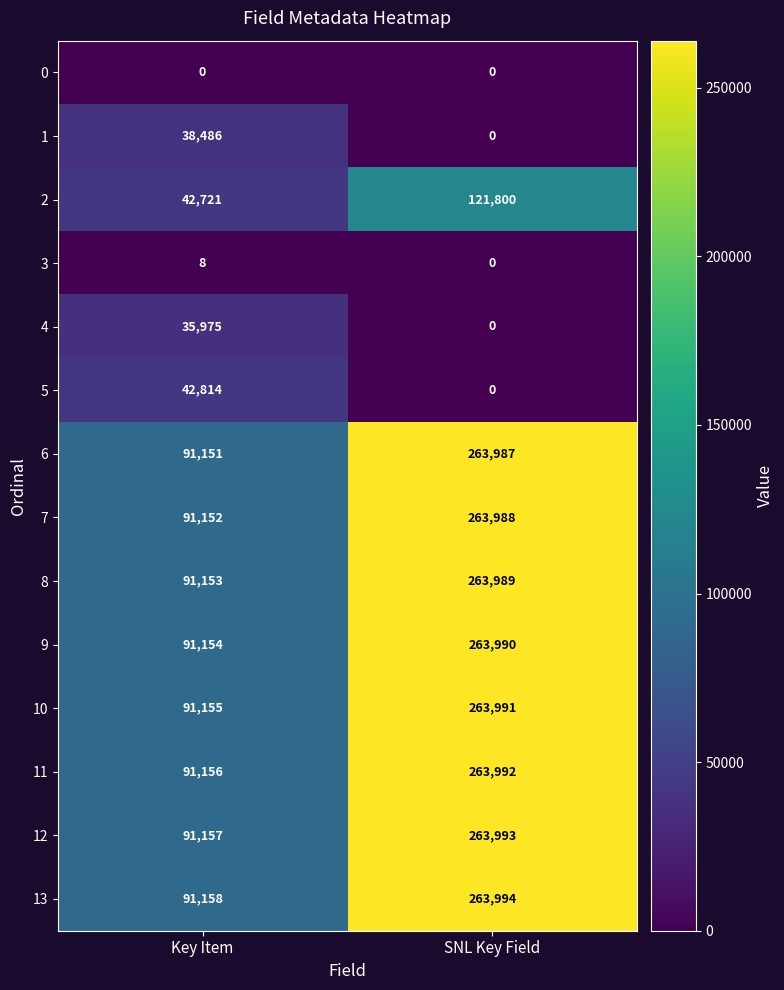

What is the average value of the 9 series?

177572